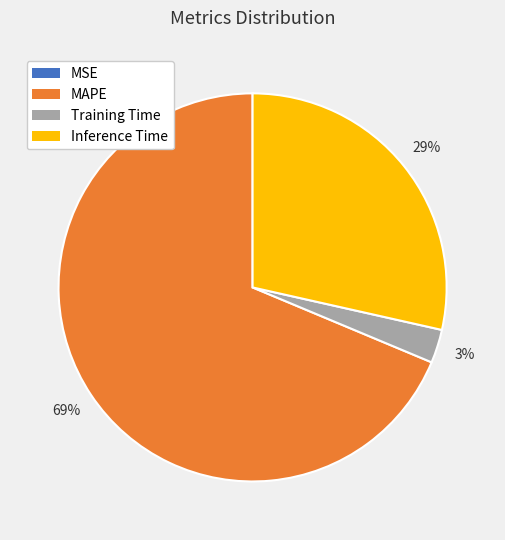

To the nearest percent, what is the average slice percentage?

25%